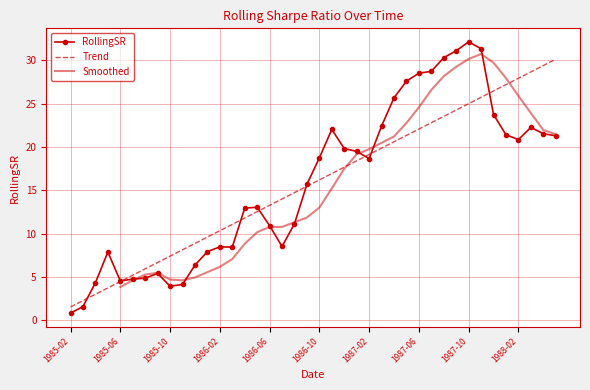

Reading right to left, list all the values displayed in this chart.

1988-05=21.3	1988-04=21.5	1988-03=22.3	1988-02=20.9	1988-01=21.4	1987-12=23.7	1987-11=31.3	1987-10=32.1	1987-09=31.1	1987-08=30.3	1987-07=28.7	1987-06=28.5	1987-05=27.6	1987-04=25.7	1987-03=22.4	1987-02=18.7	1987-01=19.5	1986-12=19.8	1986-11=22.0	1986-10=18.7	1986-09=15.7	1986-08=11.1	1986-07=8.5	1986-06=10.9	1986-05=13.0	1986-04=12.9	1986-03=8.5	1986-02=8.5	1986-01=7.9	1985-12=6.4	1985-11=4.1	1985-10=3.9	1985-09=5.4	1985-08=4.9	1985-07=4.8	1985-06=4.5	1985-05=7.9	1985-04=4.3	1985-03=1.6	1985-02=0.8